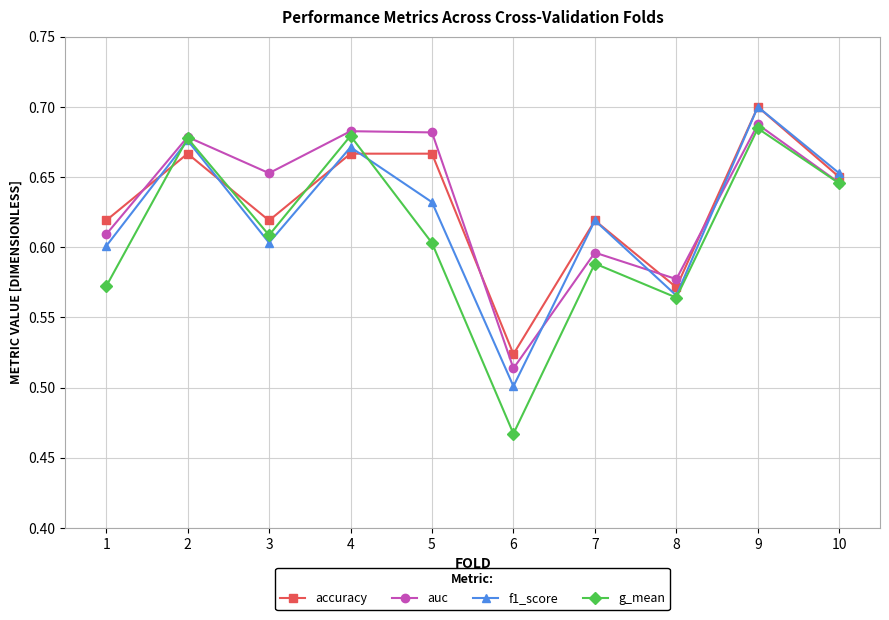

Which category has the lowest value in the g_mean series?

6